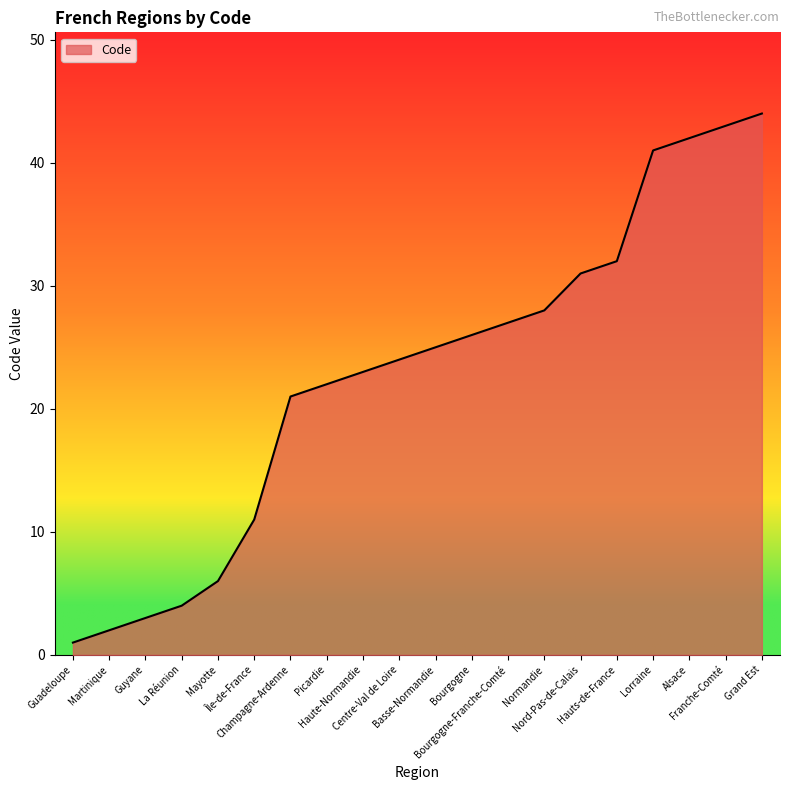

What is the maximum value shown in the chart?

44